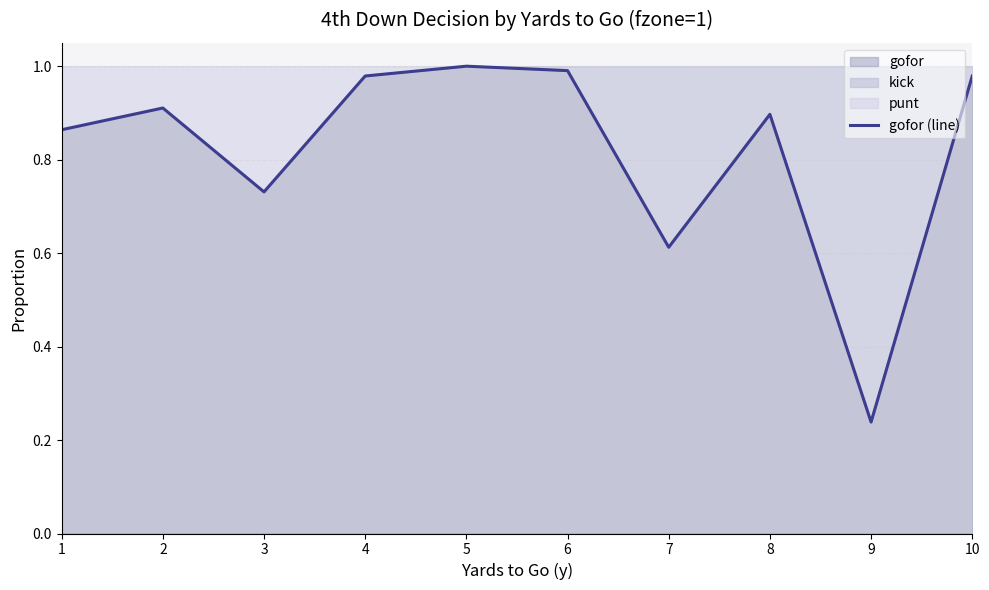

How many points are higher than both their immediate neighbors (excluding endpoints)?

3